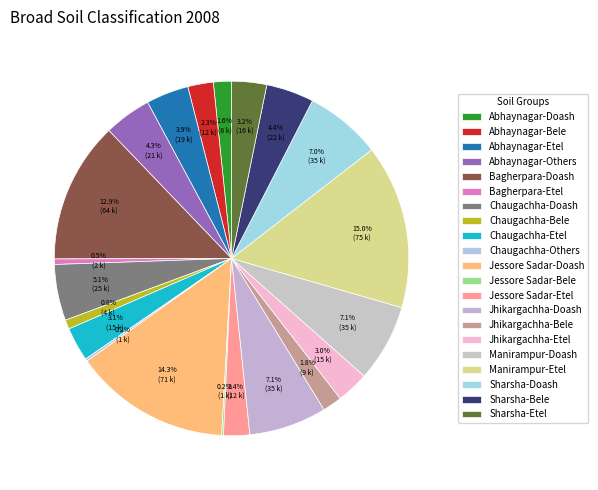

Does any single category account for the majority?

No